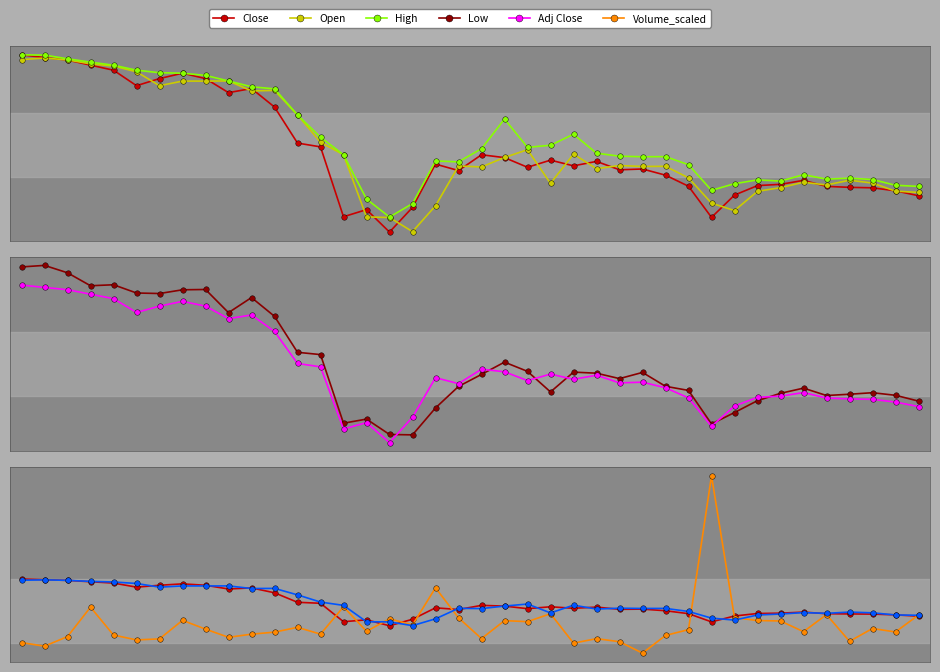

What is the difference between the second highest and second lowest values in the Volume_scaled series?

14.0